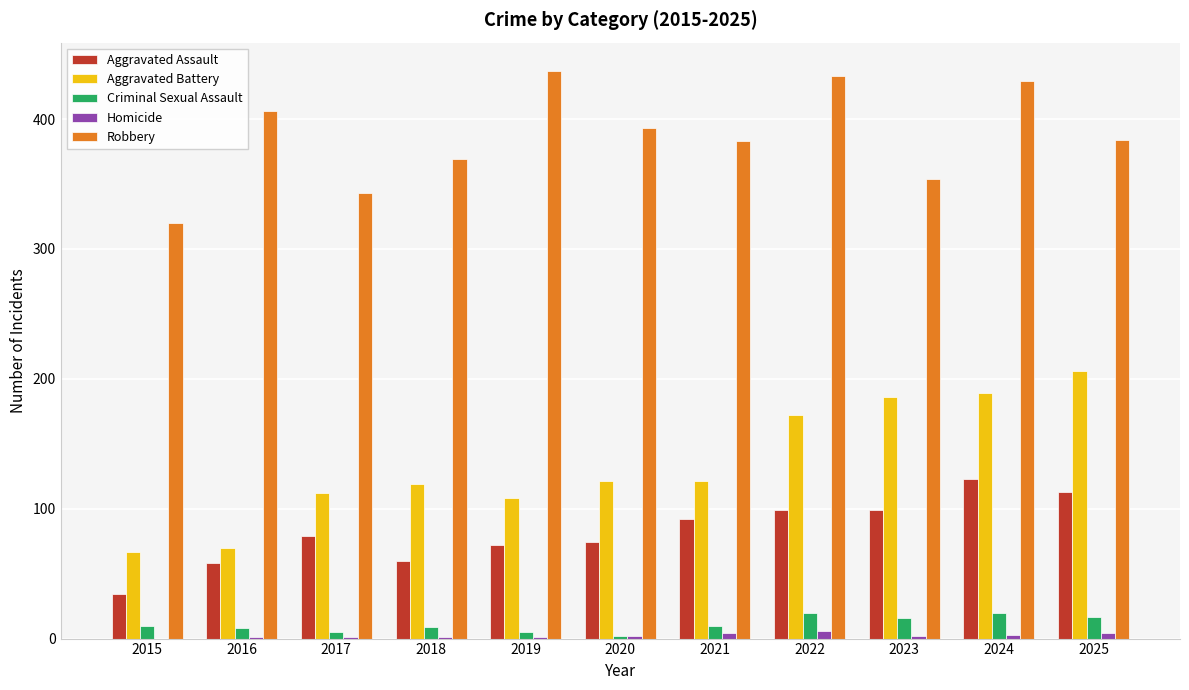

The value of Homicide at 2022 is 6. True or false?

True